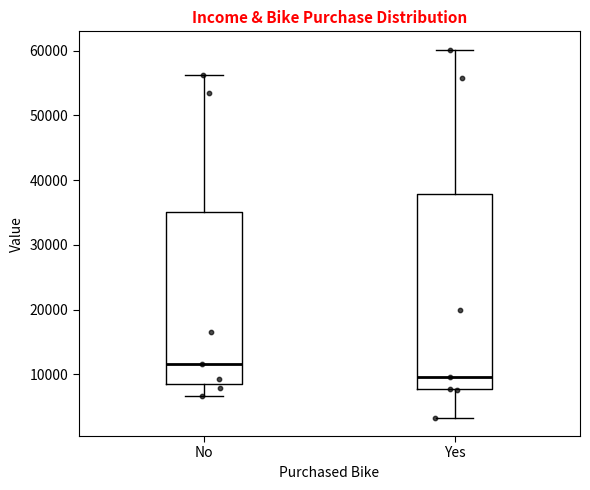

Reading left to right, transcribe this box plot: for each box, give where its median line is, the range the box spans, and where its two whiskers end, as read against the y-axis. The values are not printed on the chart, so give them approximately, as read against the axis.

No: median 12000, box 9000 to 35000, whiskers 7000 to 56000
Yes: median 10000, box 8000 to 38000, whiskers 3000 to 60000